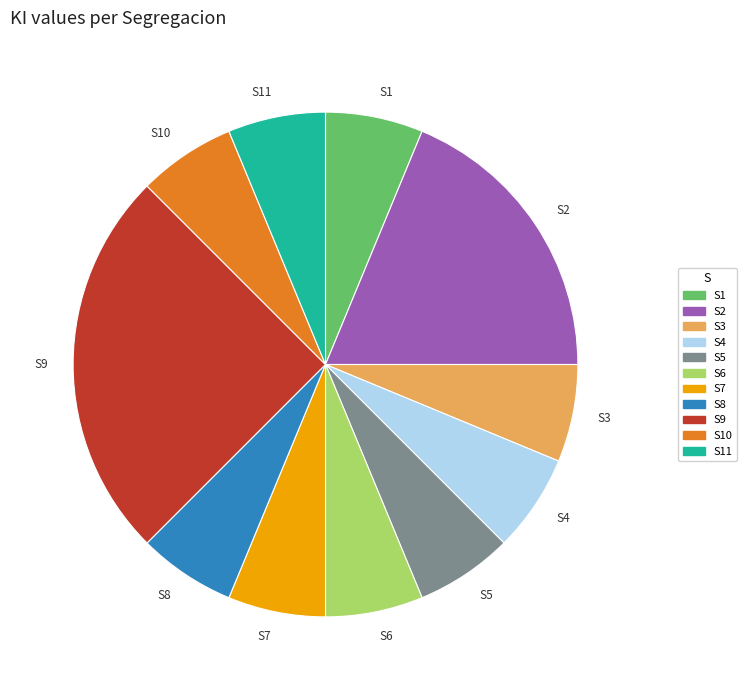

Which category has the biggest portion of the pie?

S9